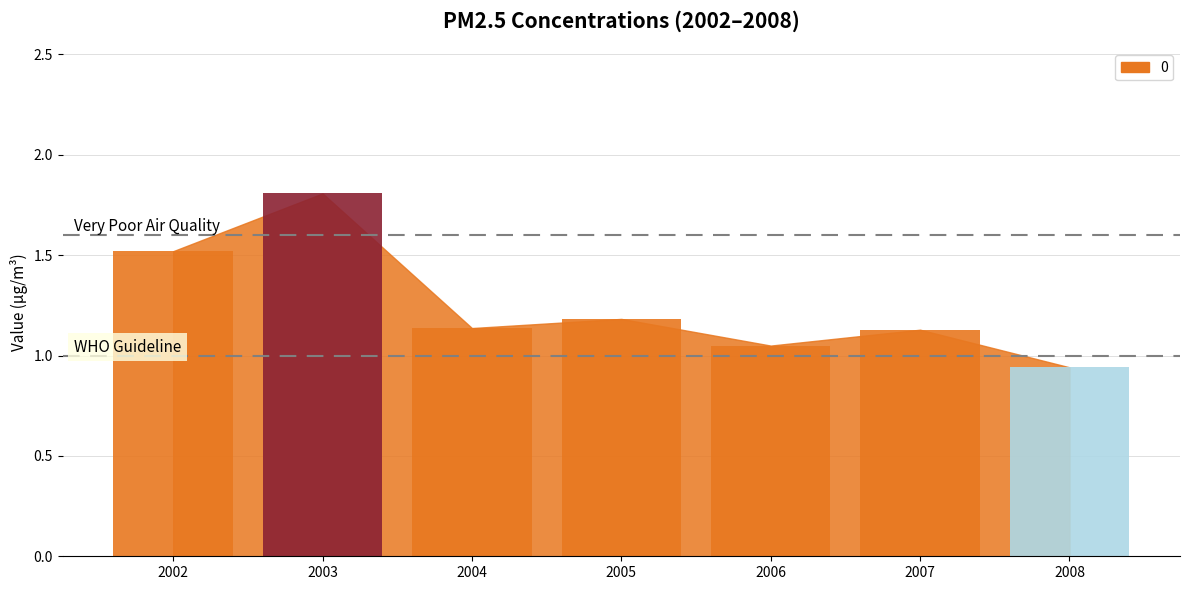

Are the bars grouped side by side (vs. stacked)?

No